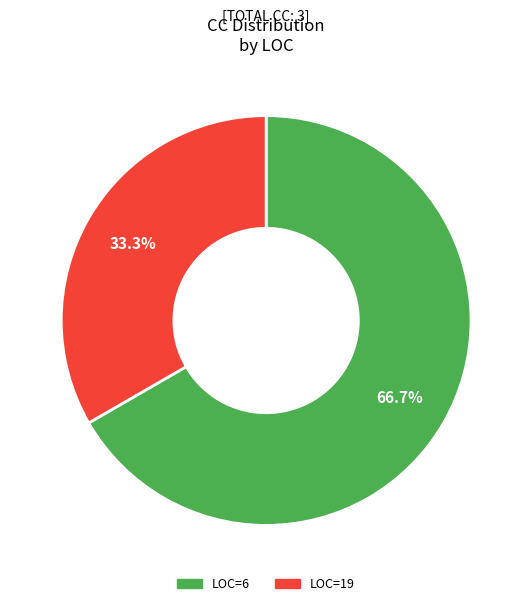

Is there a majority slice in this chart?

Yes